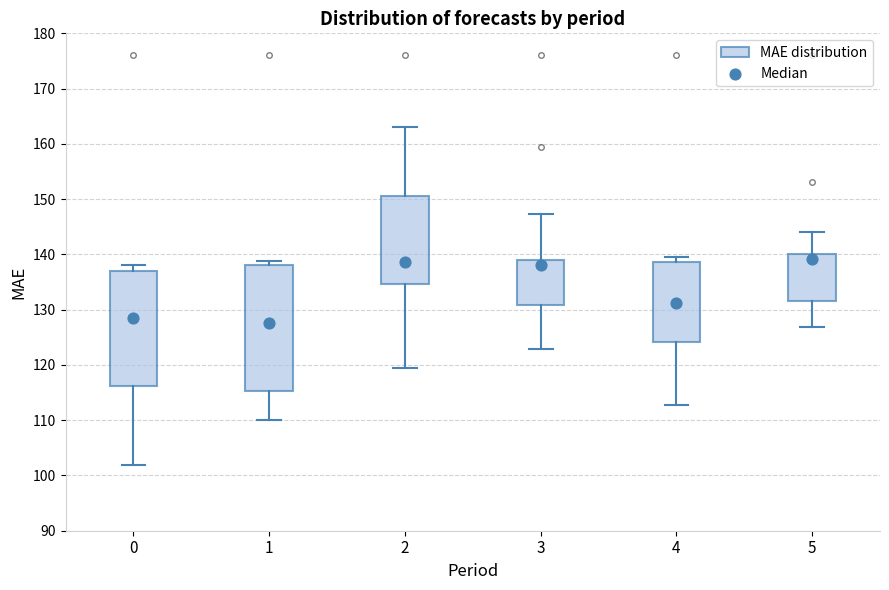

Reading left to right, read every box against the y-axis: the position of its median line, the range the box covers, and the ends of its whiskers. The values are not printed on the chart, so give them approximately, as read against the axis.

0: median 128, box 116 to 137, whiskers 102 to 138
1: median 128, box 115 to 138, whiskers 110 to 139
2: median 139, box 135 to 151, whiskers 119 to 163
3: median 138, box 131 to 139, whiskers 123 to 147
4: median 131, box 124 to 139, whiskers 113 to 140
5: median 139, box 132 to 140, whiskers 127 to 144